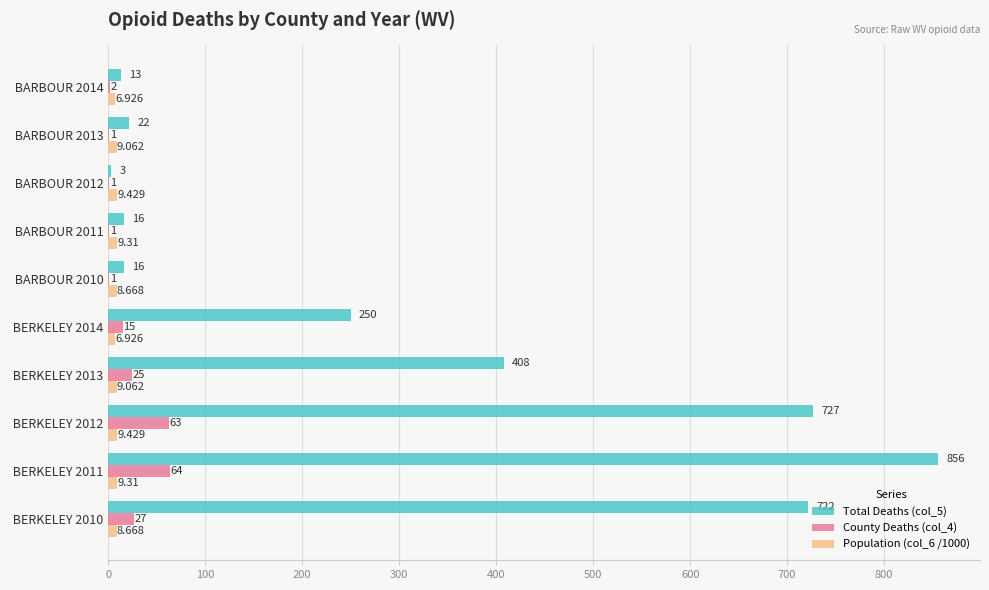

What is the sum of all County Deaths (col_4) values?

200.0